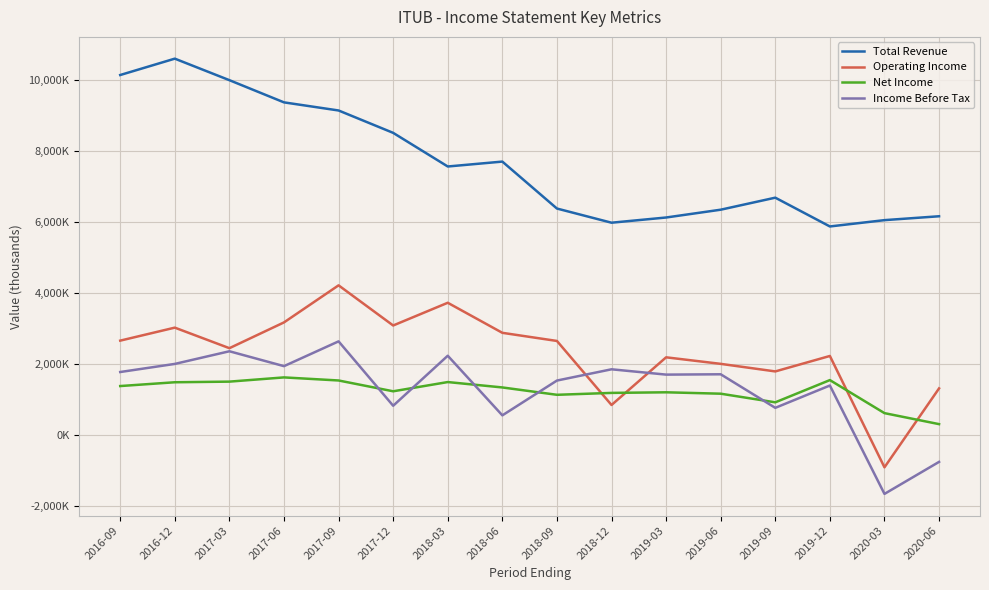

At how many categories does at least one series exceed 7252286?

8